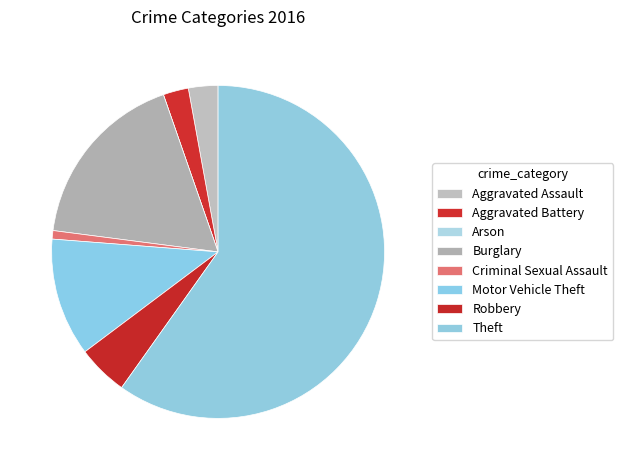

Is it true that Arson is 1% of the pie?

False